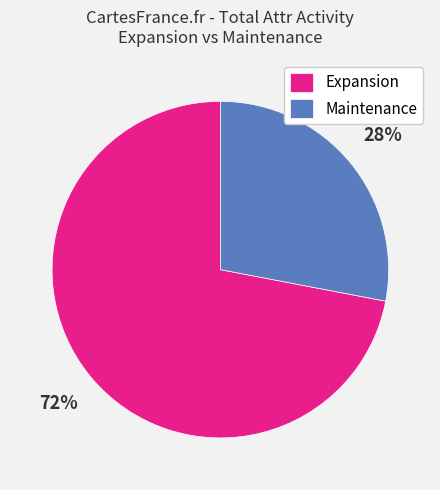

Count the number of slices in the pie.

2